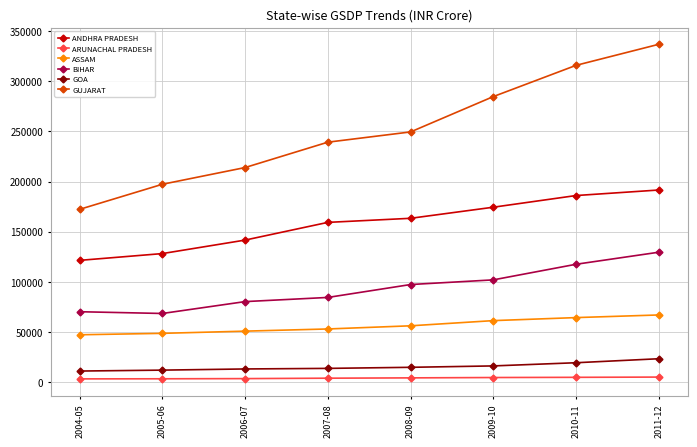

Is it true that BIHAR equals 97284.1 at 2008-09?

True